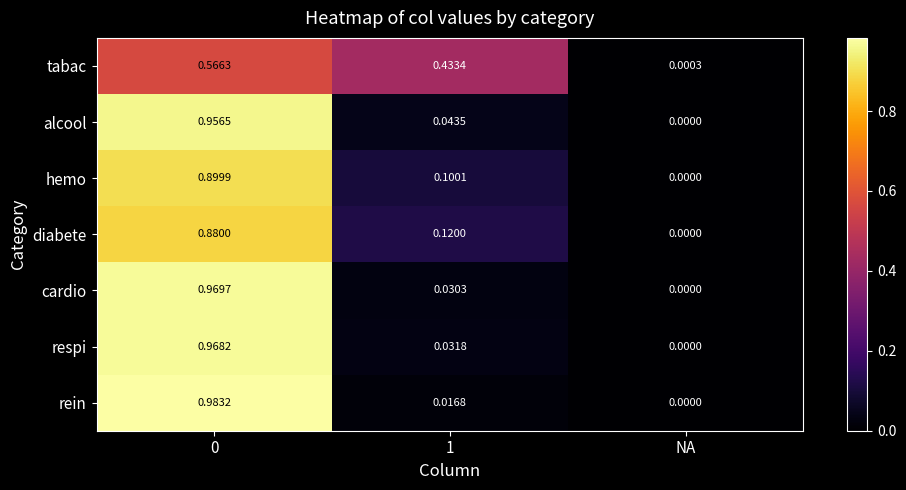

Between 0 and NA, which series saw the biggest shift?

rein